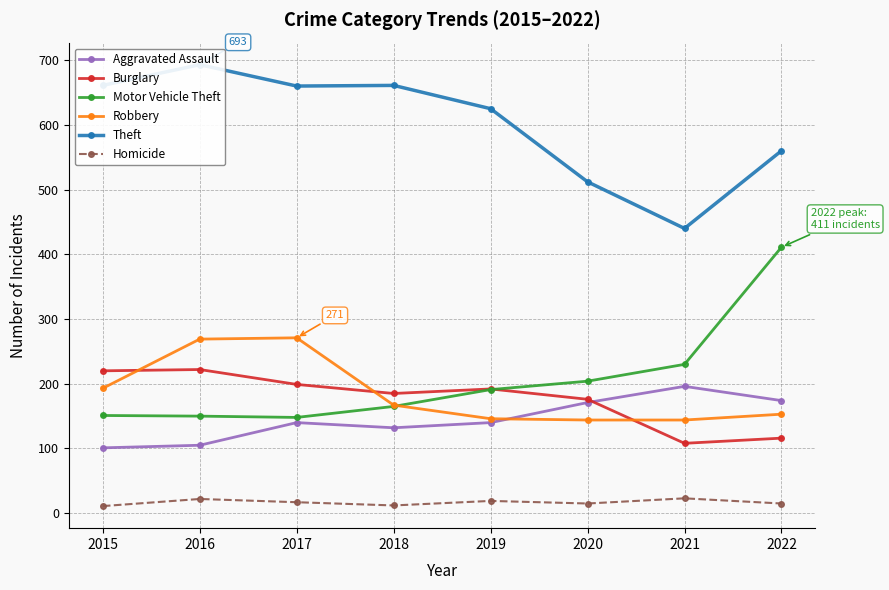

True or false: Robbery has a value of 146 at 2019.

True